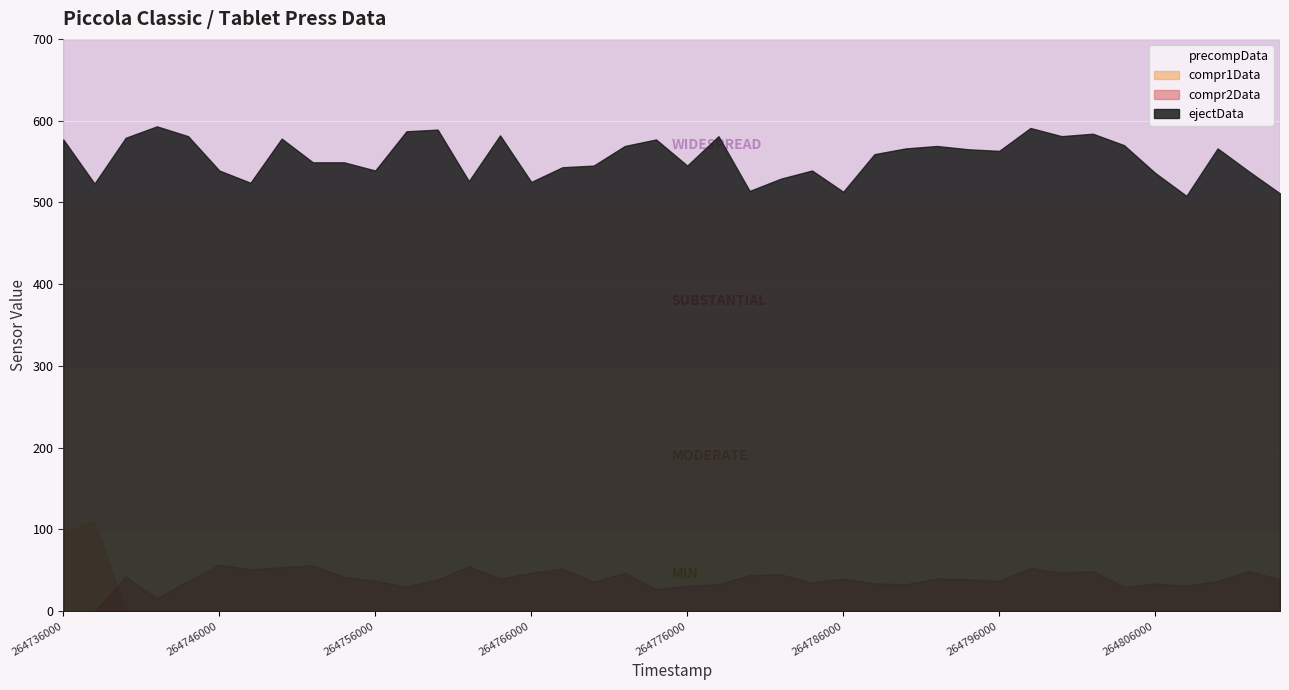

Is it true that ejectData equals 526 at 264762000?

True